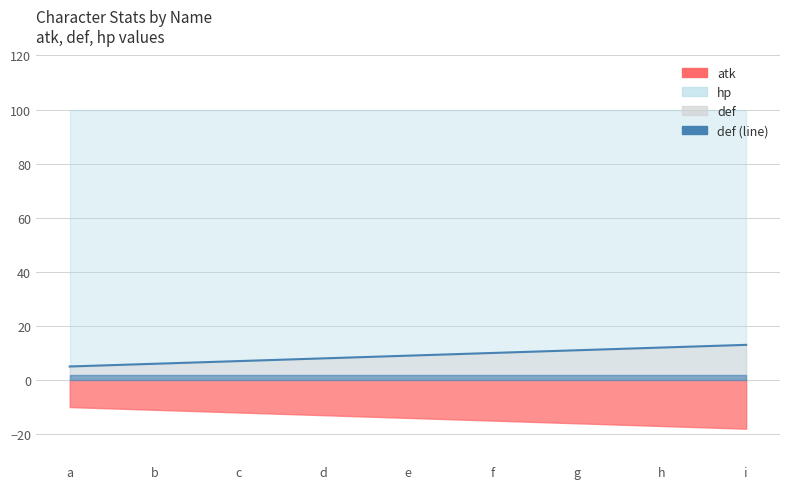

Does the chart display data point markers on the line(s)?

No